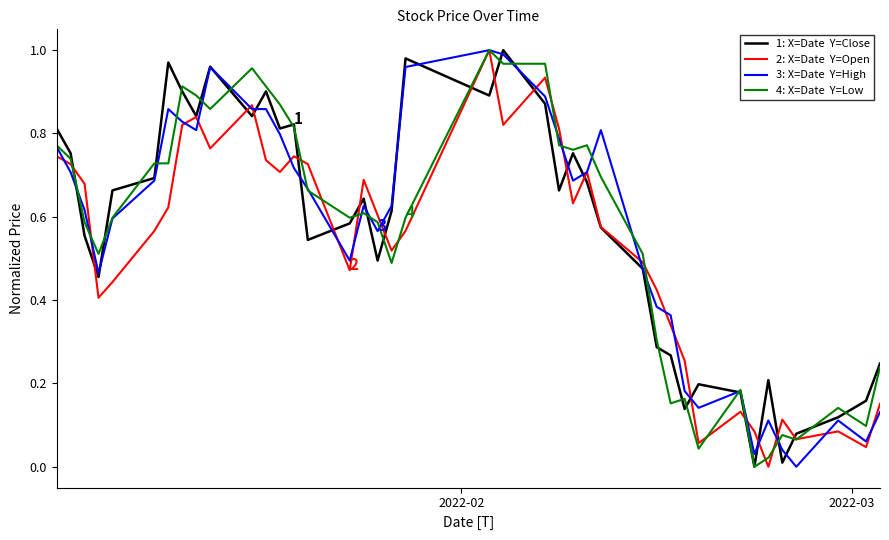

Does the chart have visible grid lines?

No